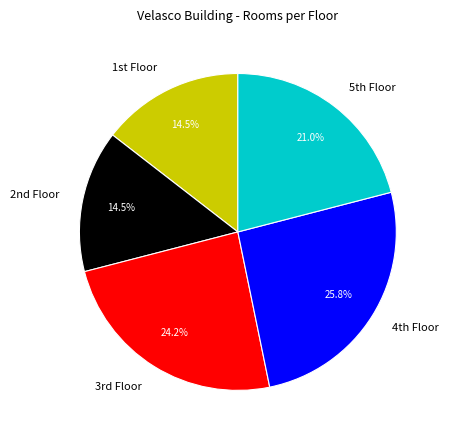

Count the number of slices in the pie.

5